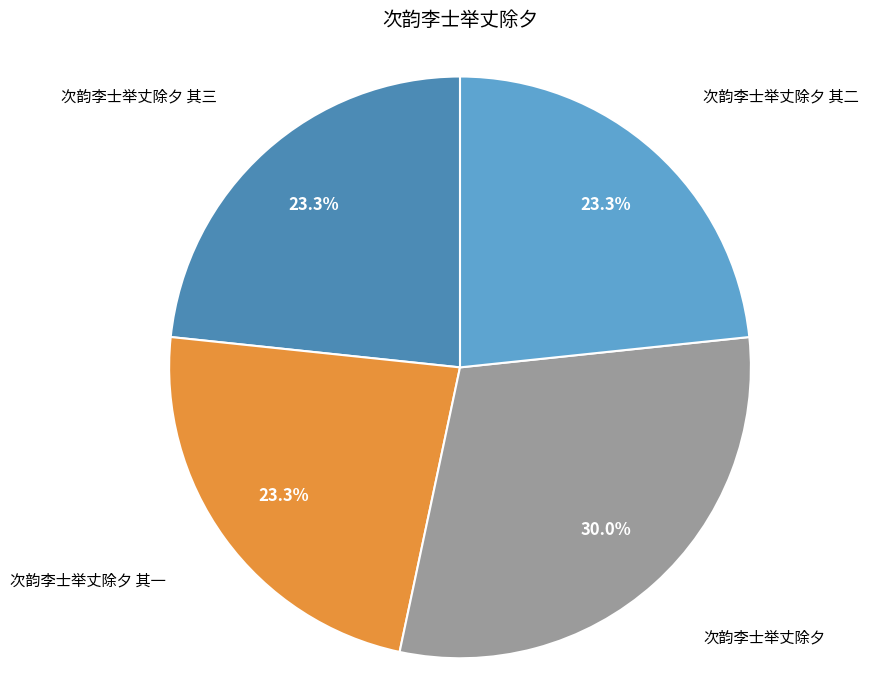

Does any single category account for the majority?

No